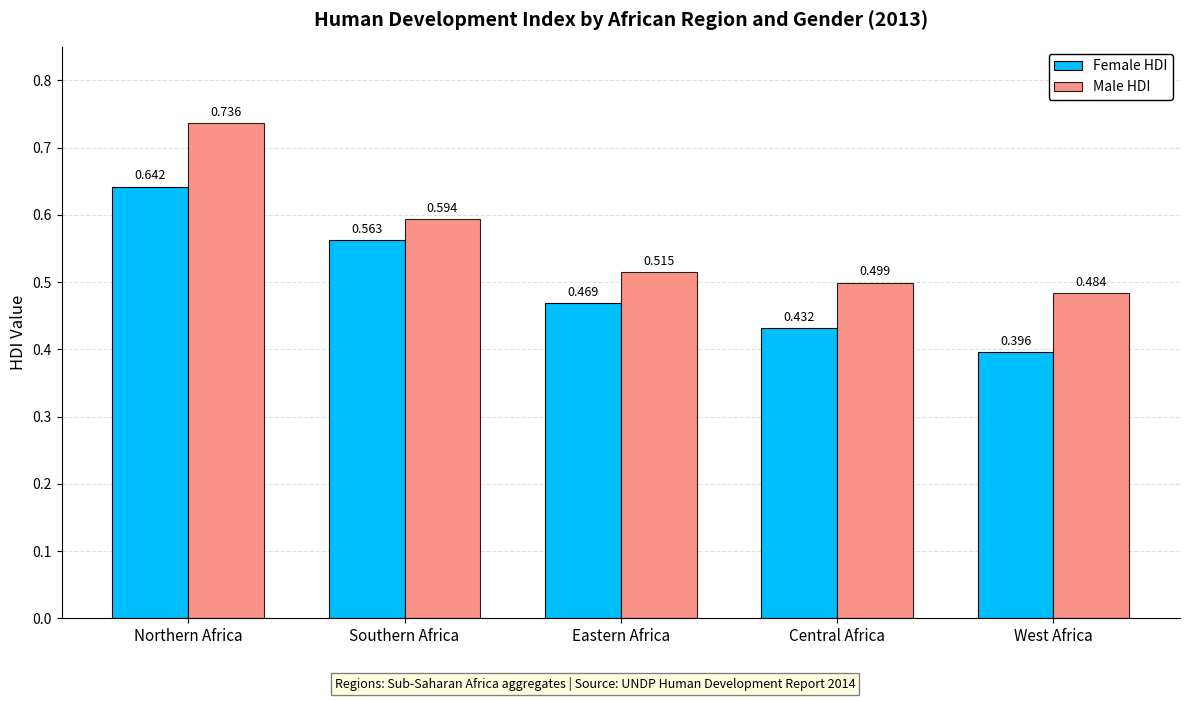

Rank the series at West Africa from lowest to highest value.

Female HDI, Male HDI